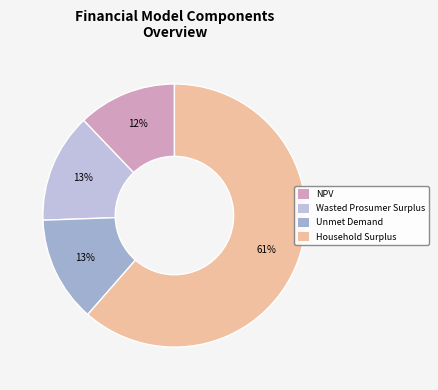

True or false: Unmet Demand accounts for 25% of the total.

False